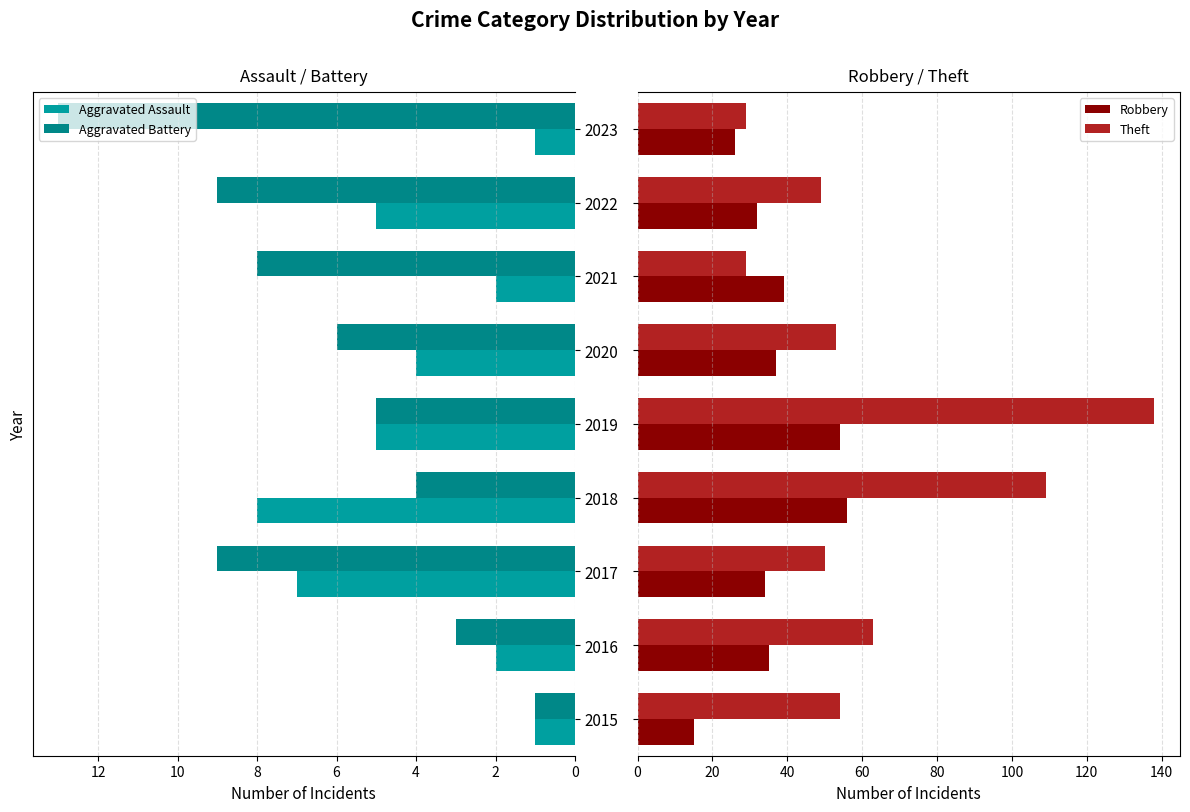

What is the difference between the maximum and minimum values in the Robbery series?

41